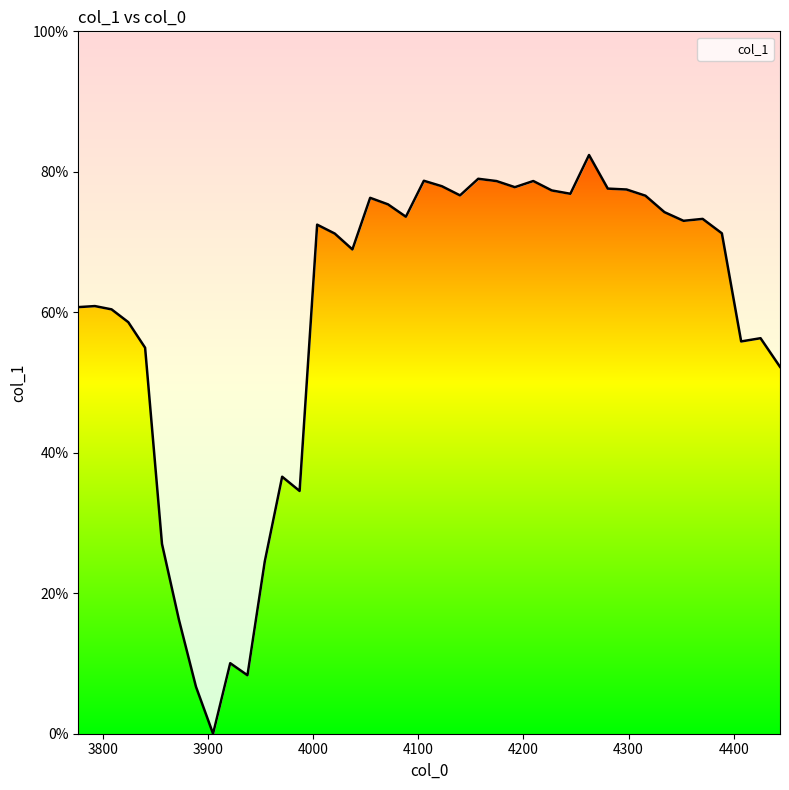

What is the change in value from 3872.4395961631353 to 4122.541744779689?

+0.6